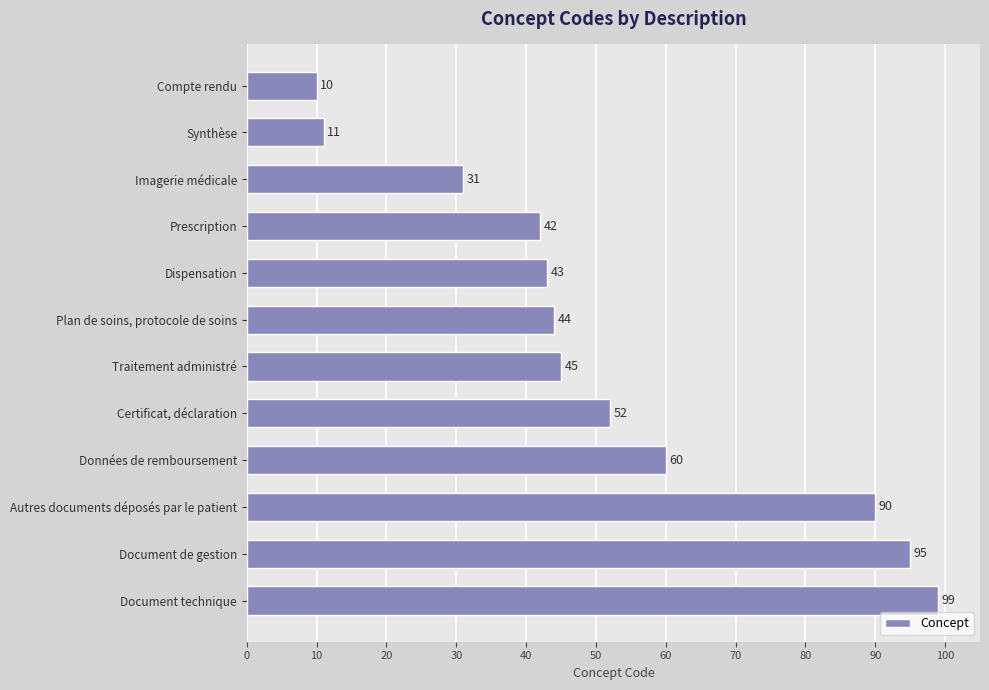

Does the chart contain any negative values?

No